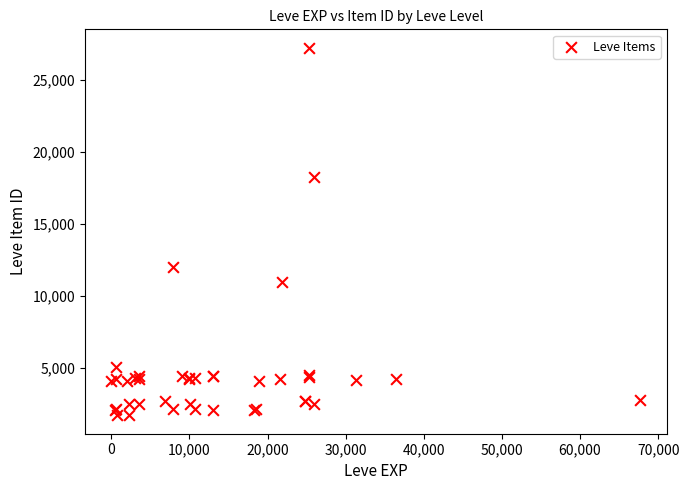

What Y value in the scatter plot is closest to 14448?

12018